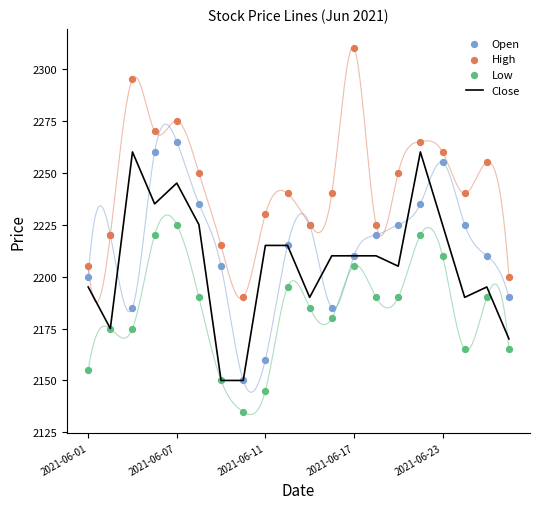

Which series has the largest Y range (max minus min)?

High